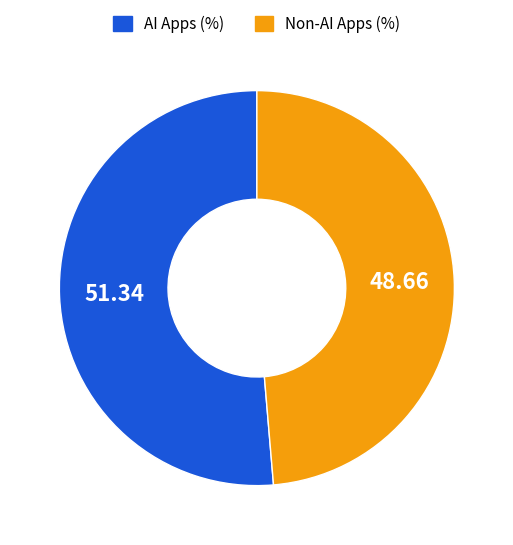

Is there any slice that represents more than half of the pie?

Yes